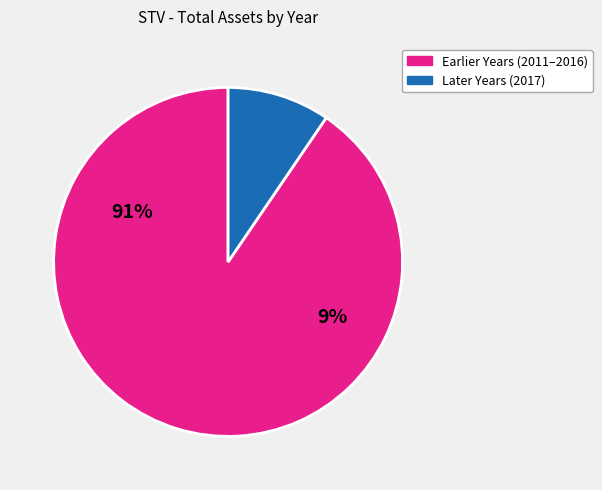

Is 2012 the majority of the pie?

No